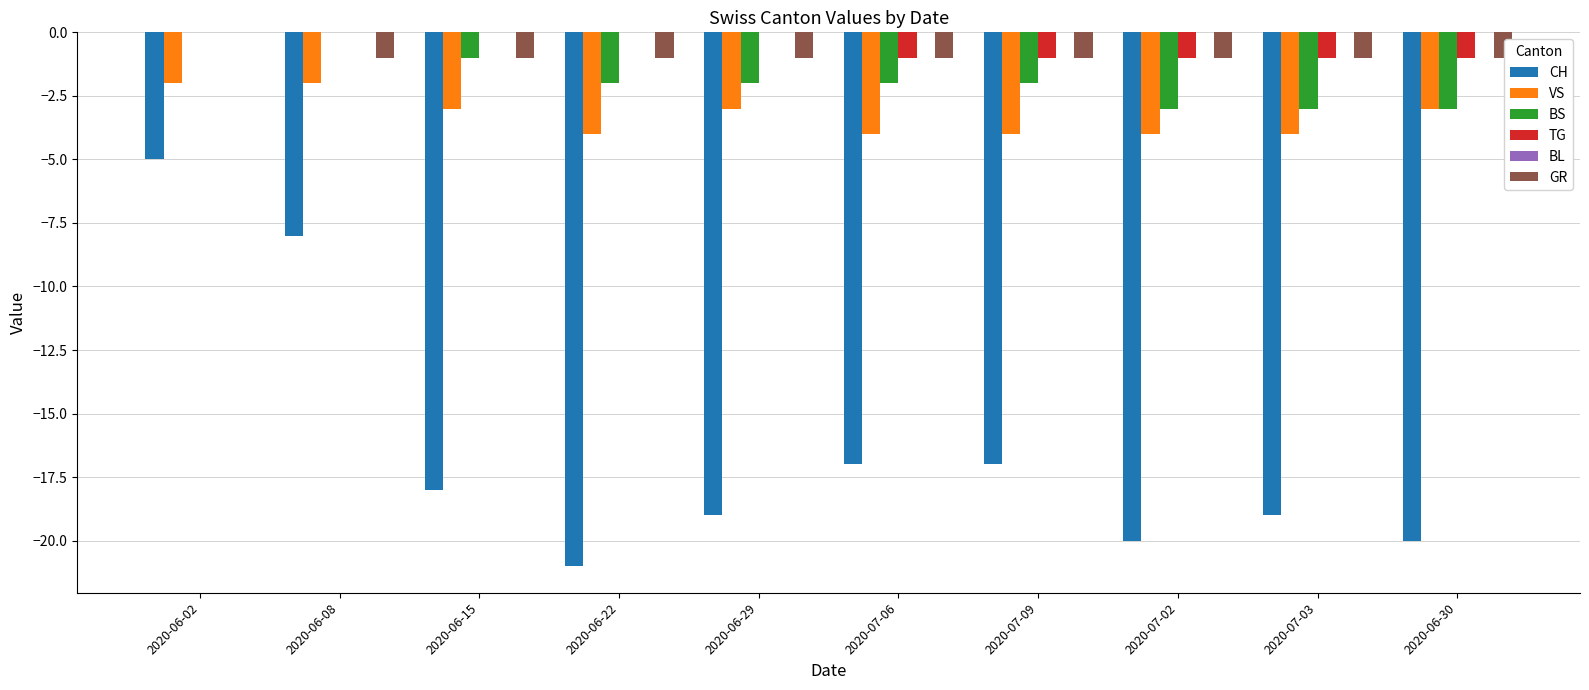

What is the sum of all TG values?

-5